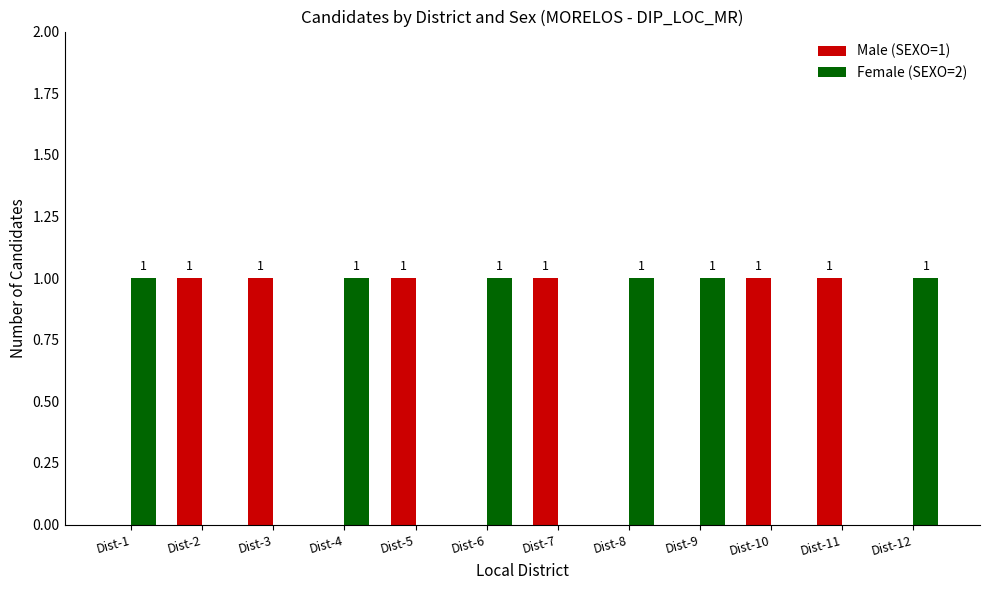

What are all the series names shown in the legend?

Male (SEXO=1), Female (SEXO=2)